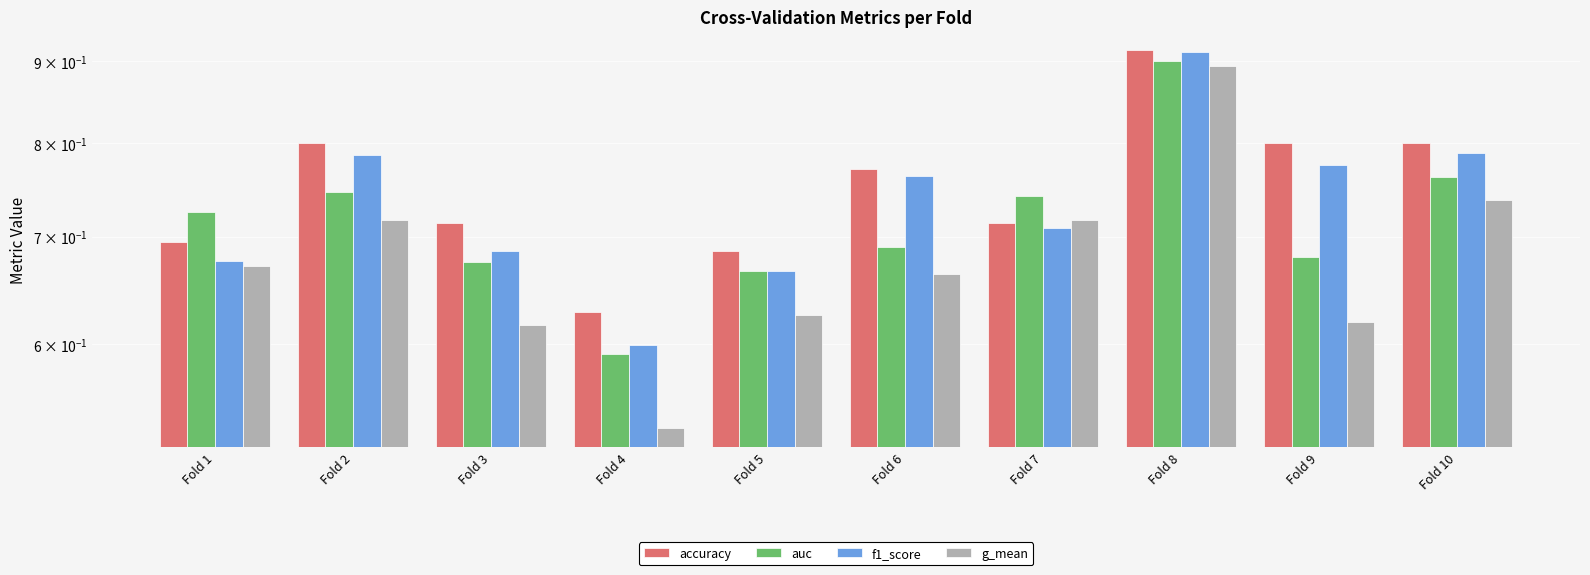

What is the approximate value of accuracy at Fold 9?

0.8